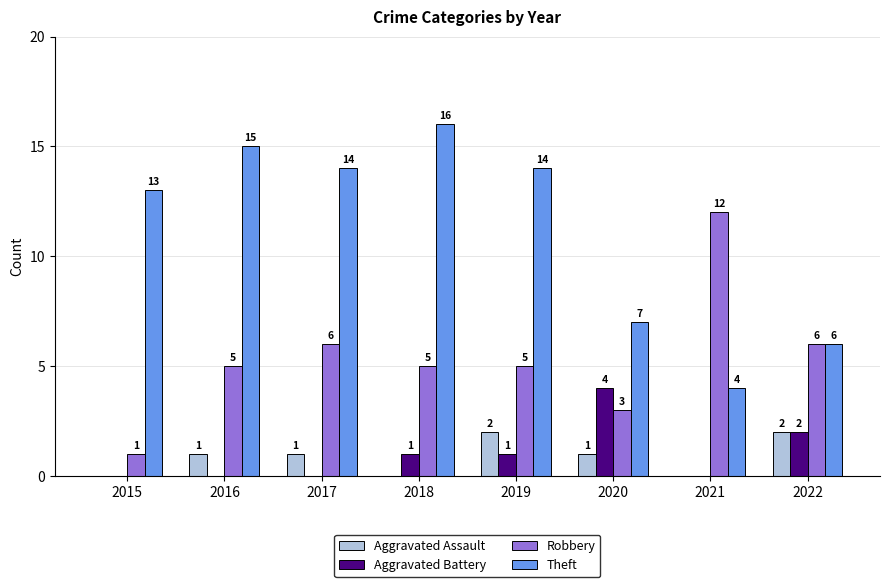

What is the sum of all Robbery values?

43